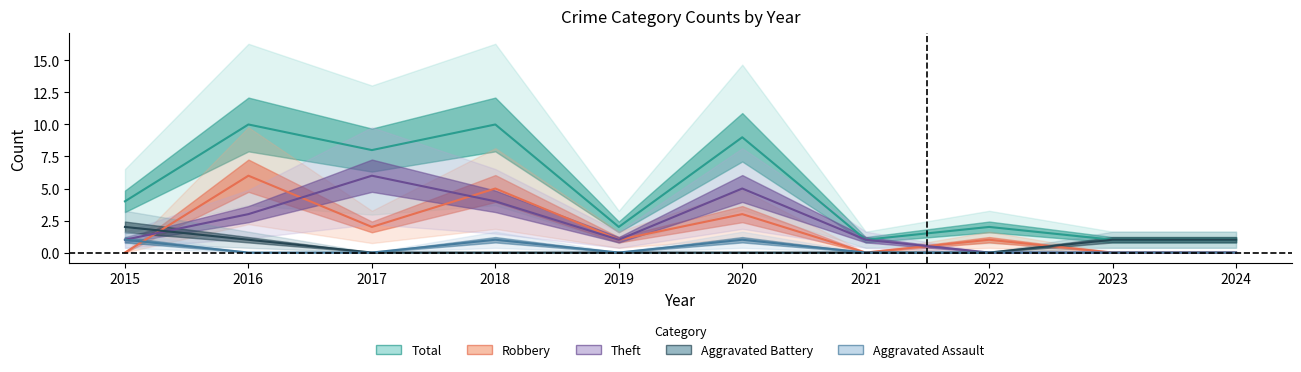

Reading left to right, extract all data points from this chart.

Aggravated Assault: 1	0	0	1	0	1	0	0	0	0
Aggravated Battery: 2	1	0	0	0	0	0	0	1	1
Robbery: 0	6	2	5	1	3	0	1	0	0
Theft: 1	3	6	4	1	5	1	0	0	0
Total: 4	10	8	10	2	9	1	2	1	1